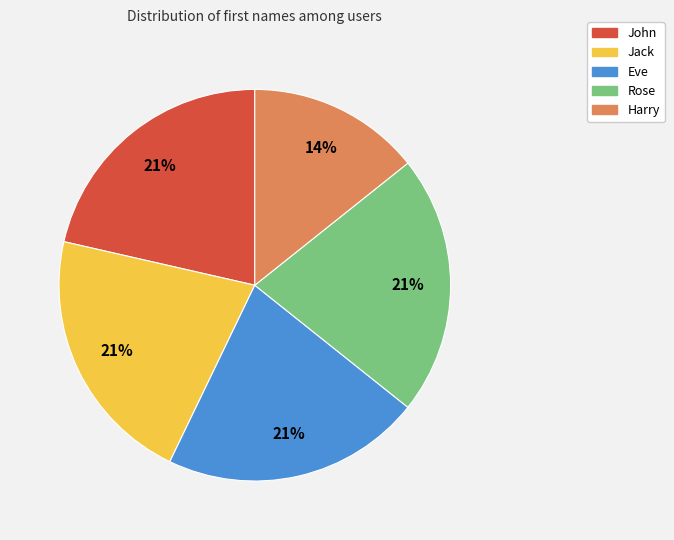

Is the sum of John and Jack greater than half?

No